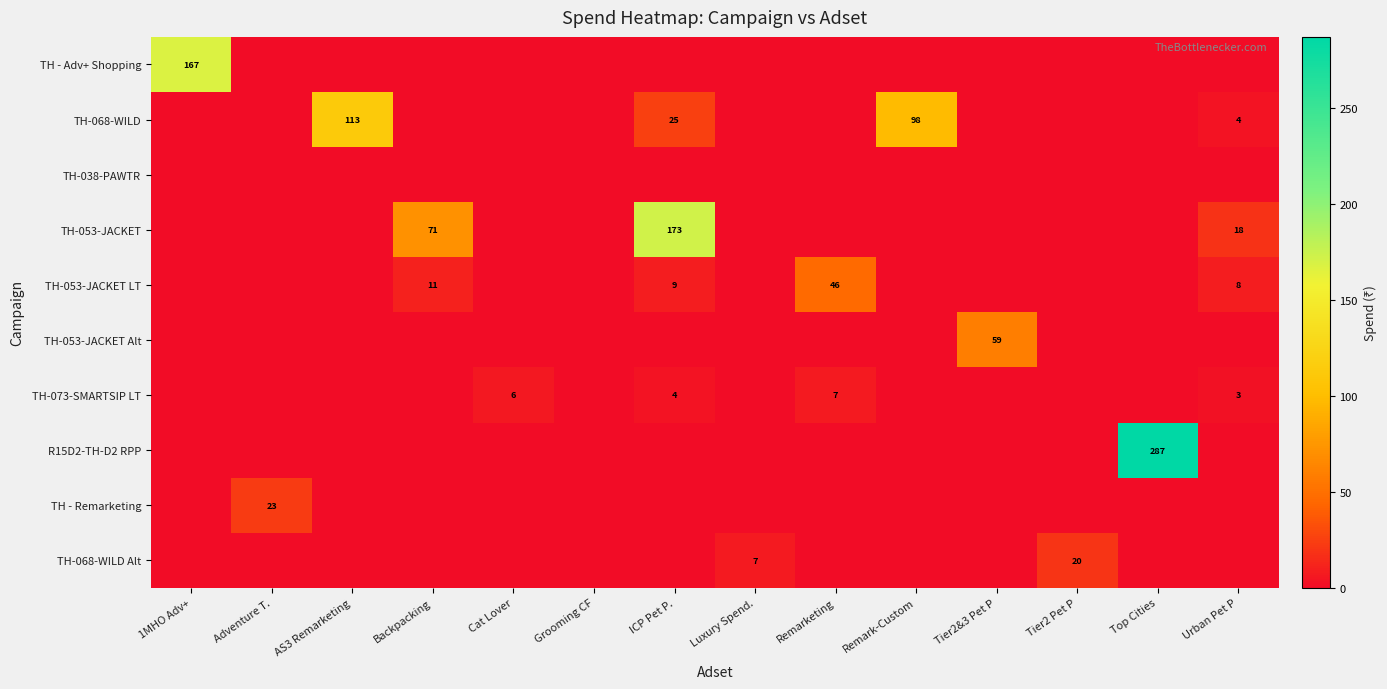

What is the sum of all row_6 values?

20.4